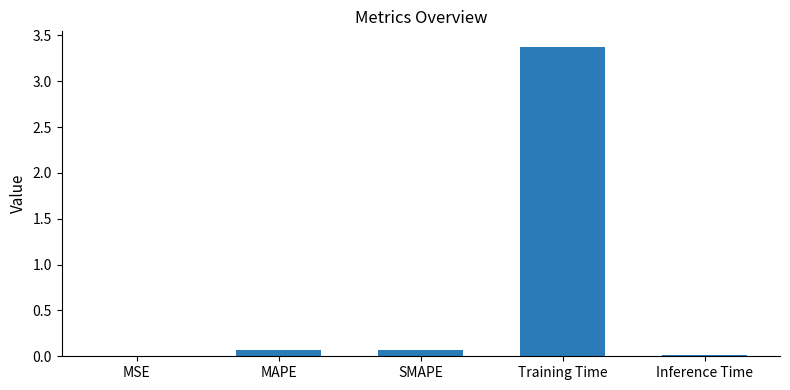

Which category has the highest value across all series?

Training Time